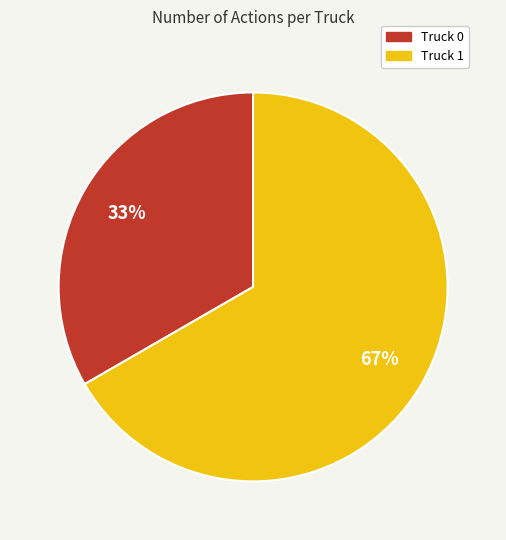

What percentage is the Truck 1 slice, to the nearest percent?

67%